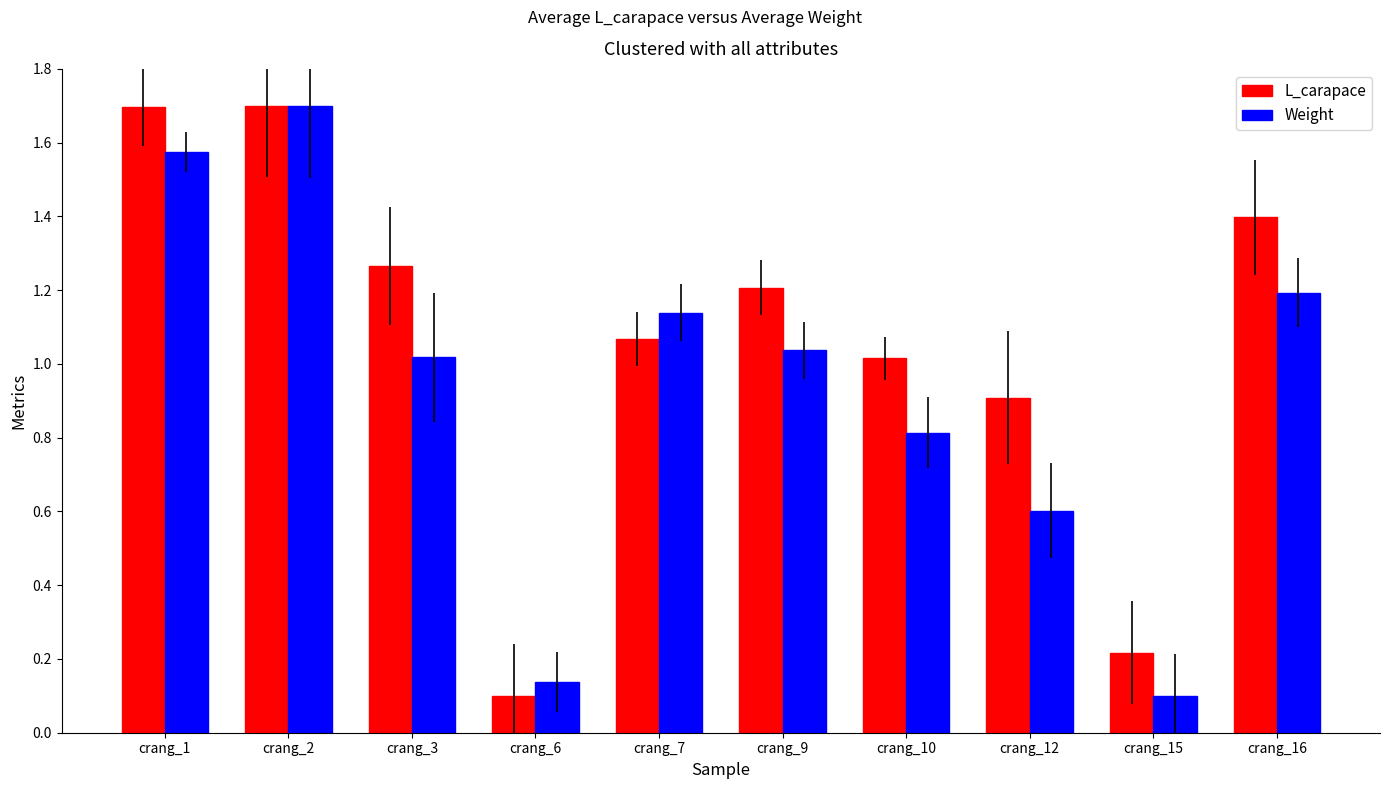

What is the difference between the maximum and second lowest values in the L_carapace series?

1.5